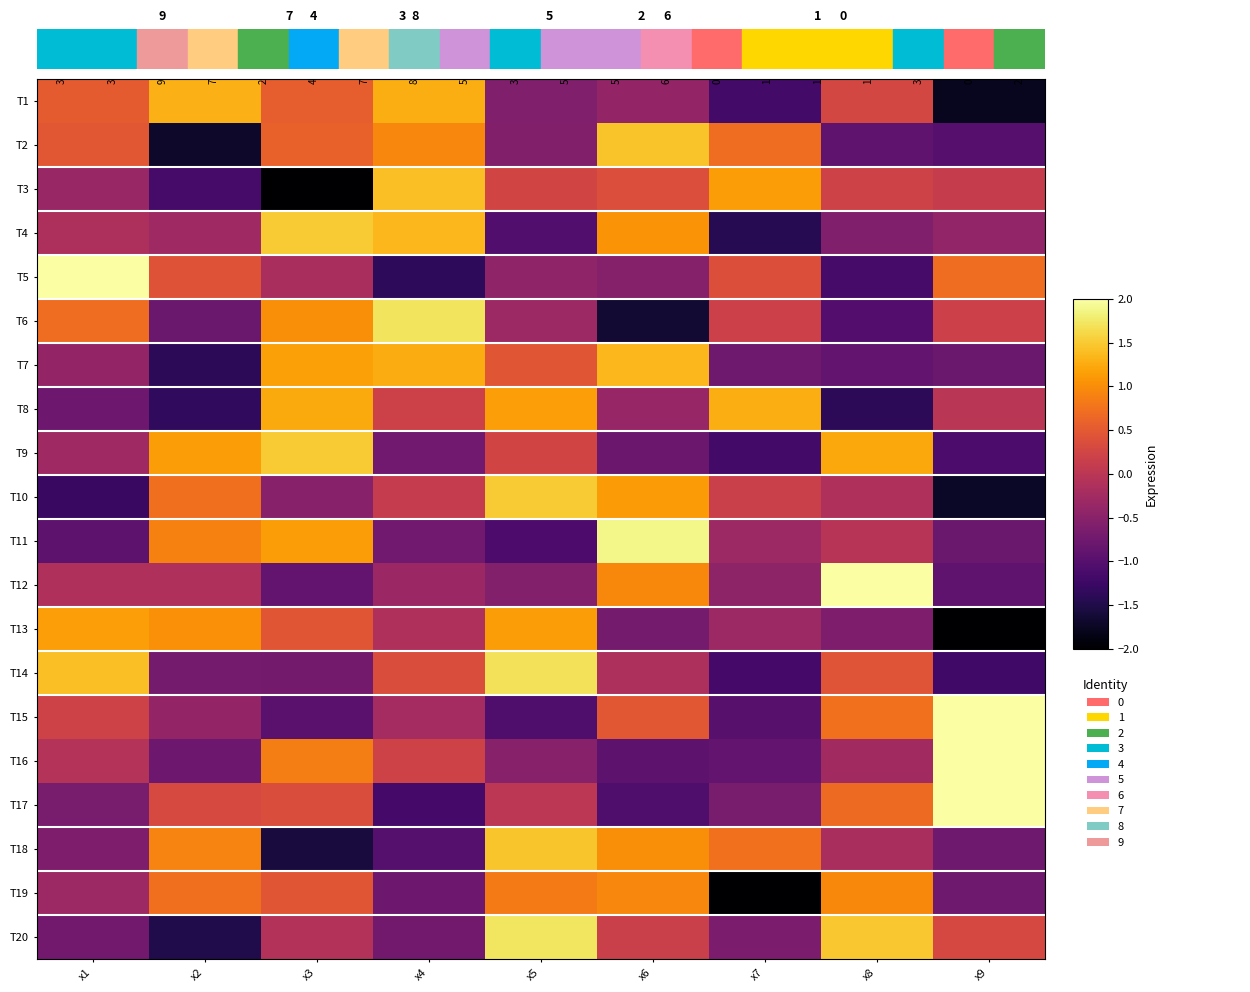

Reading right to left, what are all the values shown in this chart?

row_0: -1.8	0.3	-1.2	-0.4	-0.6	1.3	0.6	1.3	0.5
row_1: -1.0	-0.9	0.7	1.4	-0.6	0.9	0.6	-1.7	0.5
row_2: 0.1	0.2	1.1	0.4	0.2	1.4	-2.0	-1.2	-0.3
row_3: -0.4	-0.6	-1.4	1.1	-1.0	1.4	1.5	-0.3	-0.2
row_4: 0.7	-1.1	0.4	-0.5	-0.4	-1.4	-0.2	0.4	2.1
row_5: 0.2	-1.0	0.2	-1.7	-0.3	1.7	1.0	-0.8	0.7
row_6: -0.8	-0.9	-0.8	1.3	0.5	1.3	1.2	-1.4	-0.4
row_7: -0.0	-1.4	1.3	-0.4	1.2	0.2	1.2	-1.3	-0.8
row_8: -1.1	1.2	-1.2	-0.8	0.2	-0.7	1.5	1.1	-0.3
row_9: -1.7	-0.1	0.2	1.1	1.5	0.1	-0.5	0.7	-1.3
row_10: -0.8	-0.0	-0.3	1.9	-1.1	-0.7	1.1	0.9	-0.9
row_11: -0.9	2.4	-0.5	1.0	-0.6	-0.3	-0.9	-0.1	-0.1
row_12: -2.0	-0.6	-0.3	-0.7	1.1	-0.1	0.5	1.0	1.2
row_13: -1.2	0.5	-1.2	-0.1	1.7	0.3	-0.7	-0.7	1.4
row_14: 2.2	0.7	-1.0	0.5	-1.1	-0.2	-1.0	-0.4	0.2
row_15: 2.4	-0.3	-0.9	-0.9	-0.5	0.2	0.9	-0.8	-0.1
row_16: 2.2	0.7	-0.7	-1.1	0.0	-1.2	0.4	0.3	-0.7
row_17: -0.8	-0.2	0.7	1.0	1.5	-1.0	-1.6	0.9	-0.6
row_18: -0.8	1.0	-2.1	0.9	0.8	-0.8	0.5	0.7	-0.3
row_19: 0.3	1.5	-0.6	0.2	1.7	-0.7	-0.1	-1.5	-0.7